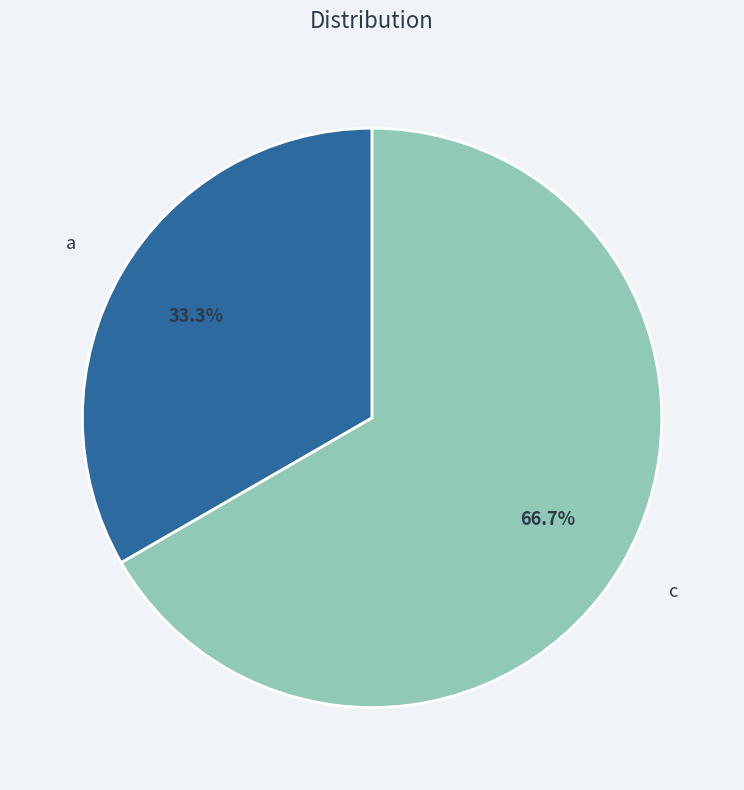

Approximately how many times larger is the value at a compared to c?

0.5